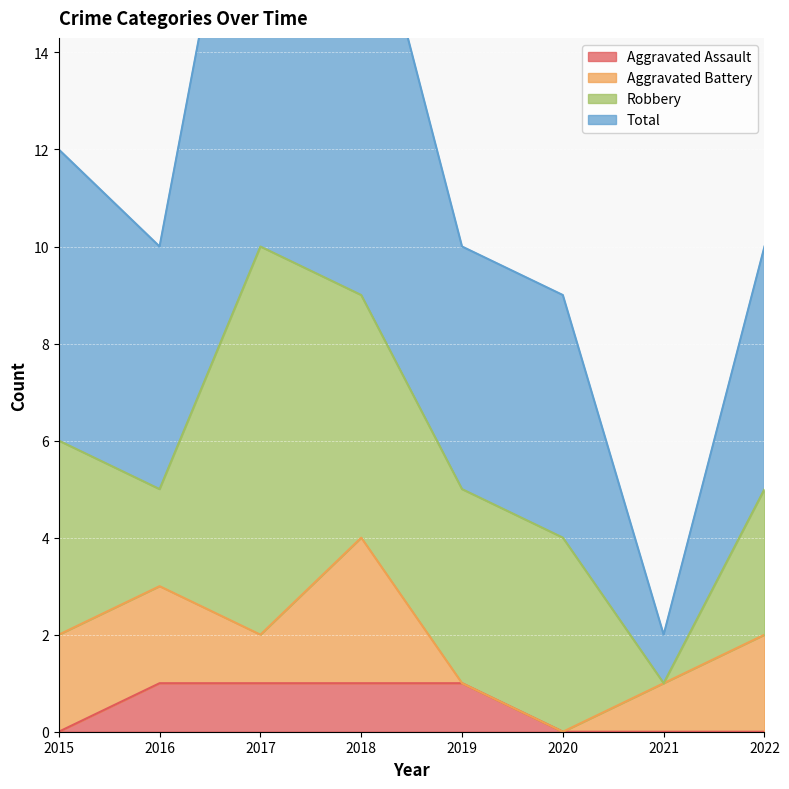

True or false: Aggravated Assault has more than 1 points higher than both neighbors.

False